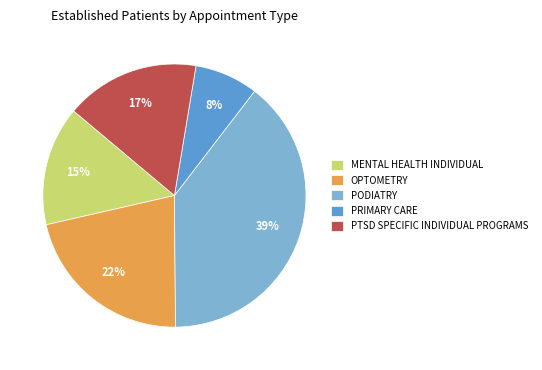

Which category has the biggest portion of the pie?

PODIATRY